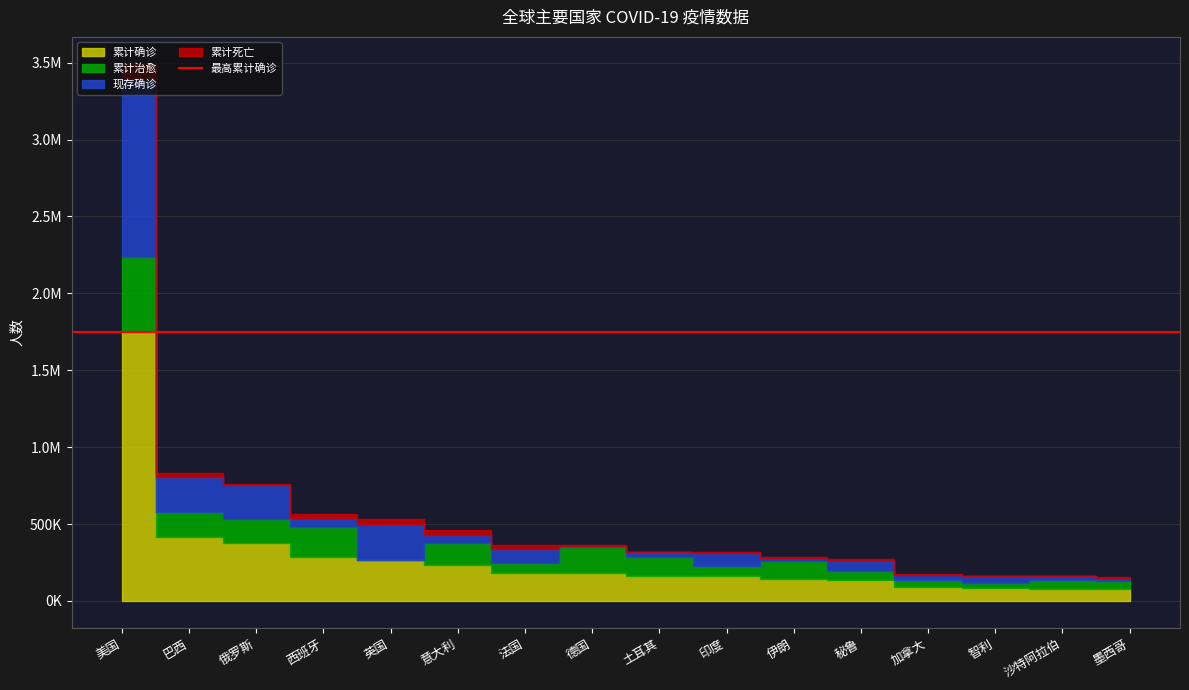

True or false: 现存确诊 and 累计死亡 intersect in this chart.

True